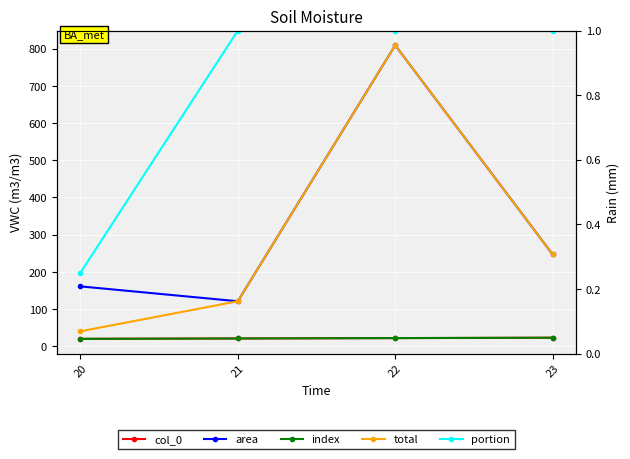

The index series shows 21.0 at 21. True or false?

True